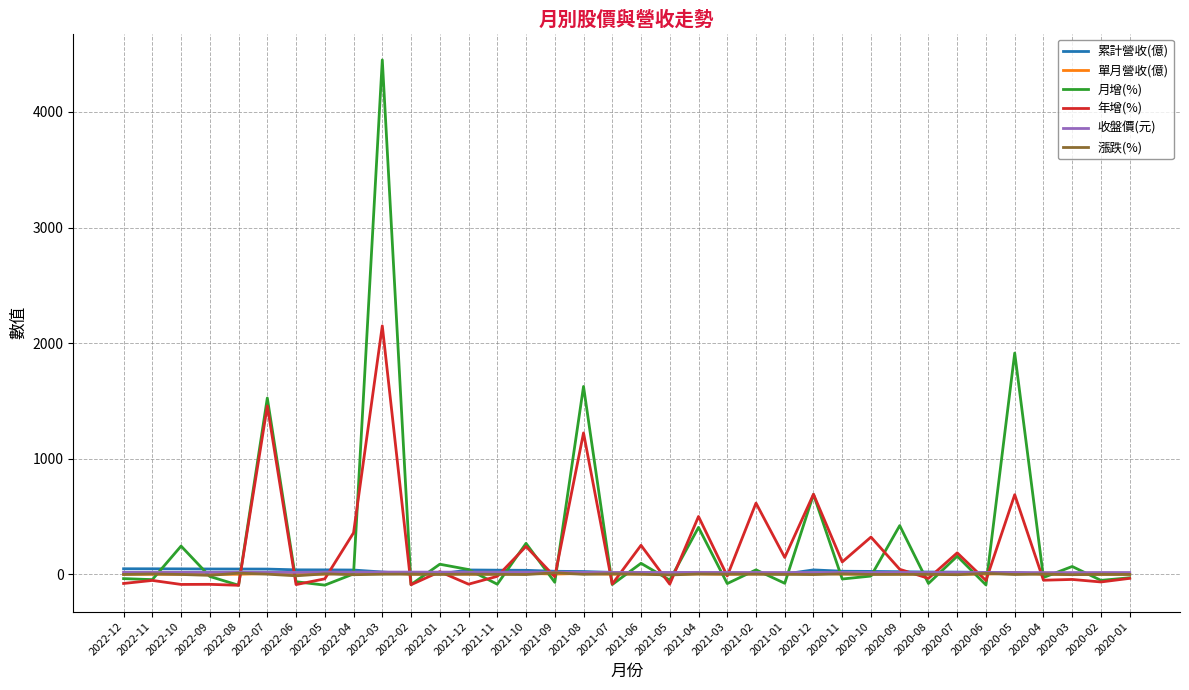

Which series has the largest range (max minus min)?

月增(%)